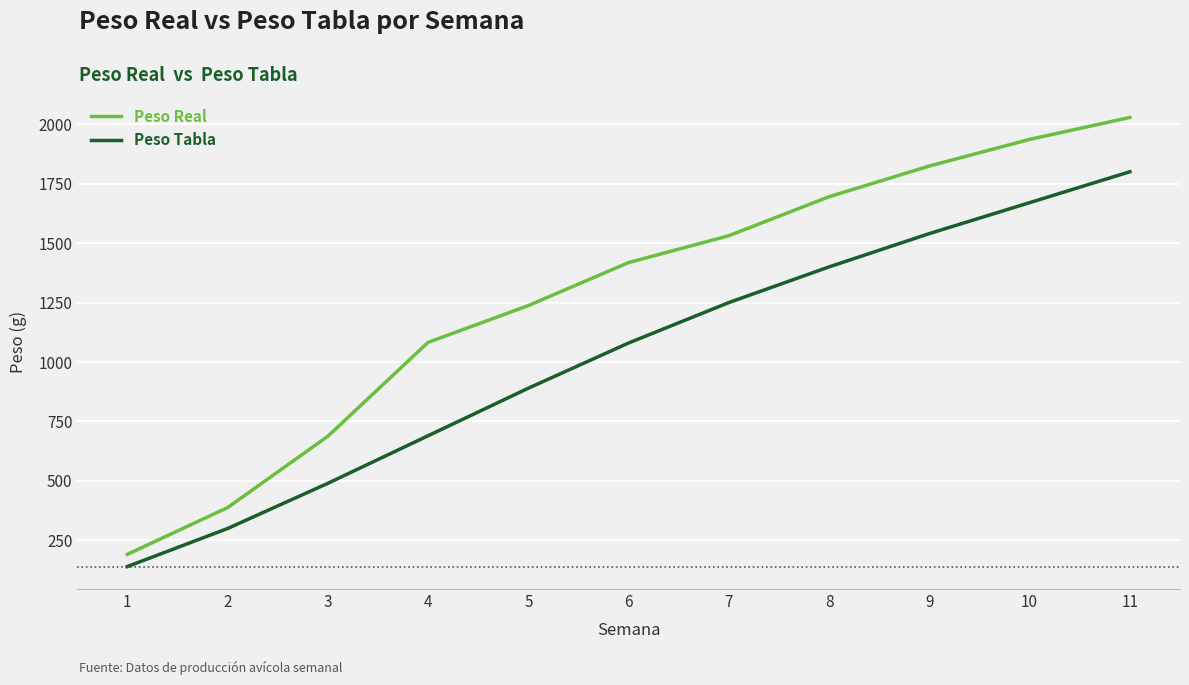

True or false: Peso Tabla has more than 1 interior local peaks.

False